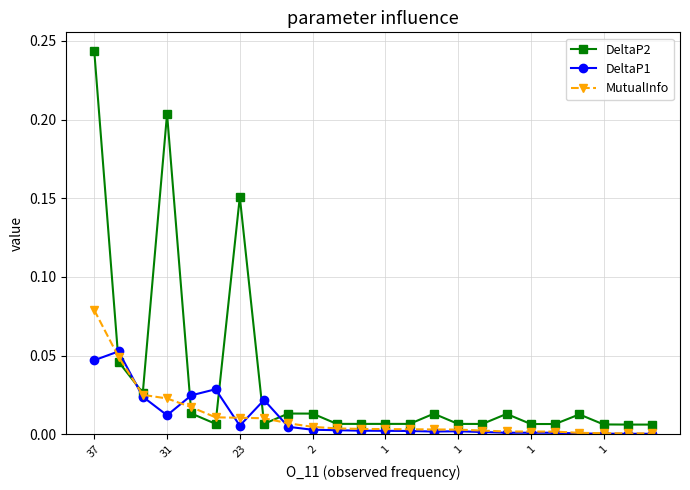

True or false: DeltaP2 has more than 0 interior local peaks.

True